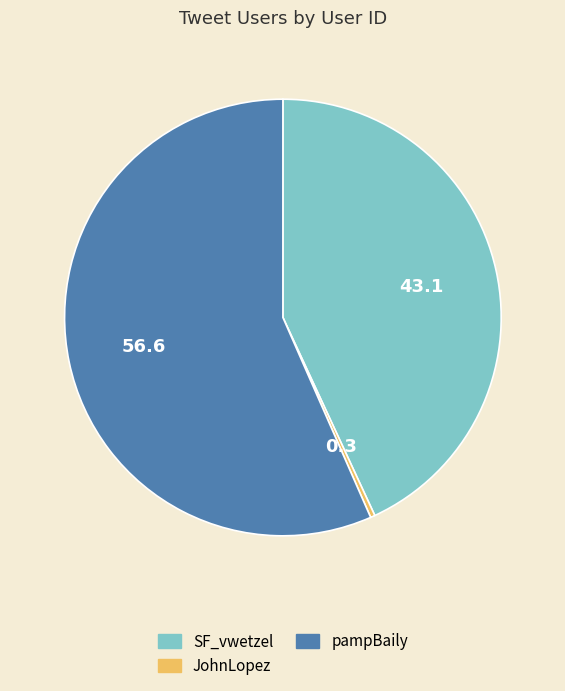

Between SF_vwetzel and pampBaily, which is larger?

pampBaily